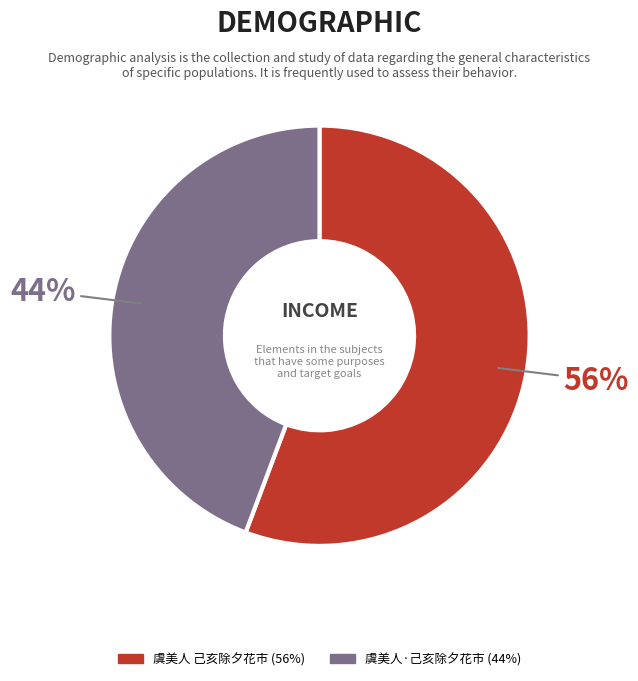

What is the smallest slice in the pie chart?

虞美人·己亥除夕花市